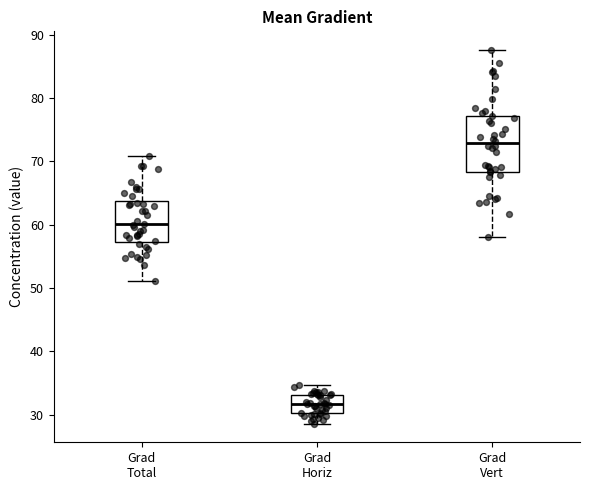

Reading left to right, transcribe this box plot: for each box, give where its median line is, the range the box spans, and where its two whiskers end, as read against the y-axis. The values are not printed on the chart, so give them approximately, as read against the axis.

Grad Total: median 60, box 57 to 64, whiskers 51 to 71
Grad Horiz: median 32, box 30 to 33, whiskers 29 to 35
Grad Vert: median 73, box 68 to 77, whiskers 58 to 88